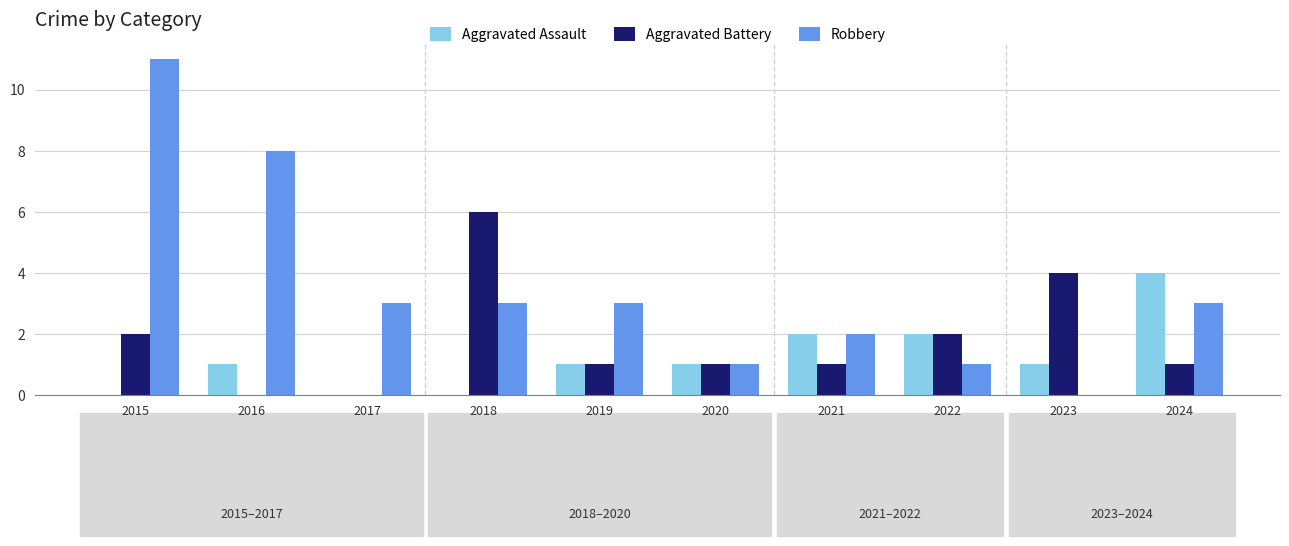

What is the approximate value of Robbery at 2018, to the nearest 5?

5